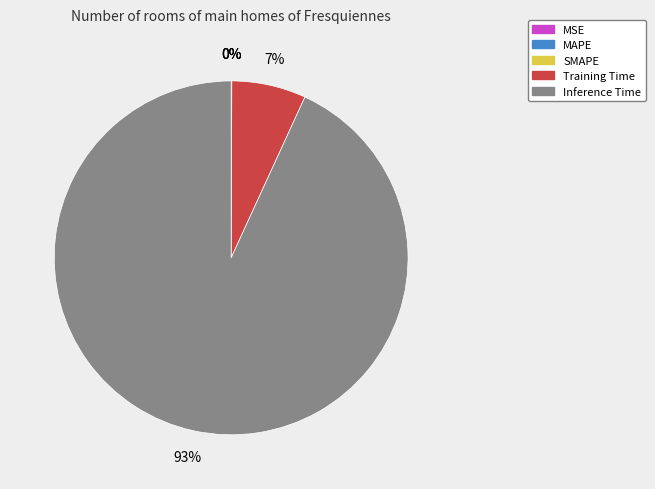

The Inference Time slice represents 86% of the pie. True or false?

False